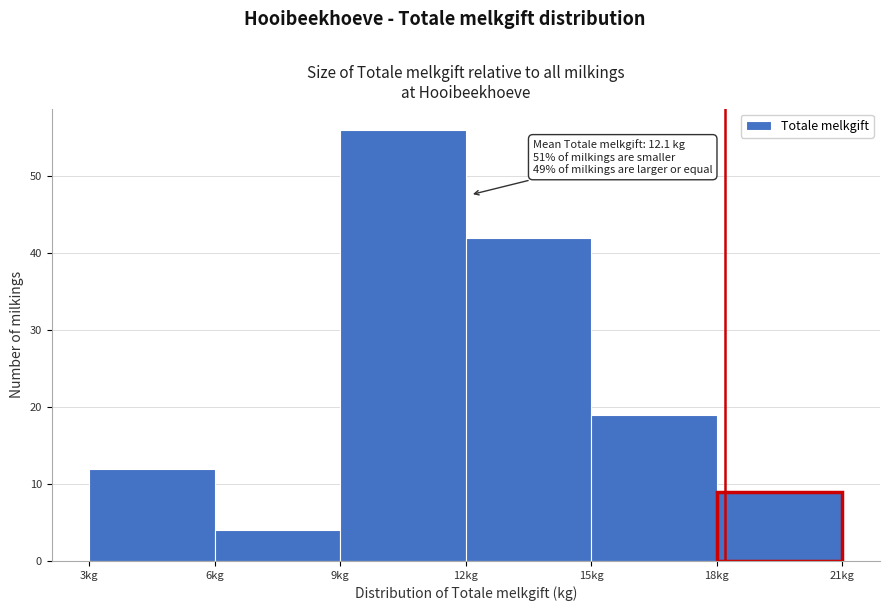

Over which range of the x-axis is the bar tallest?

9 to 12